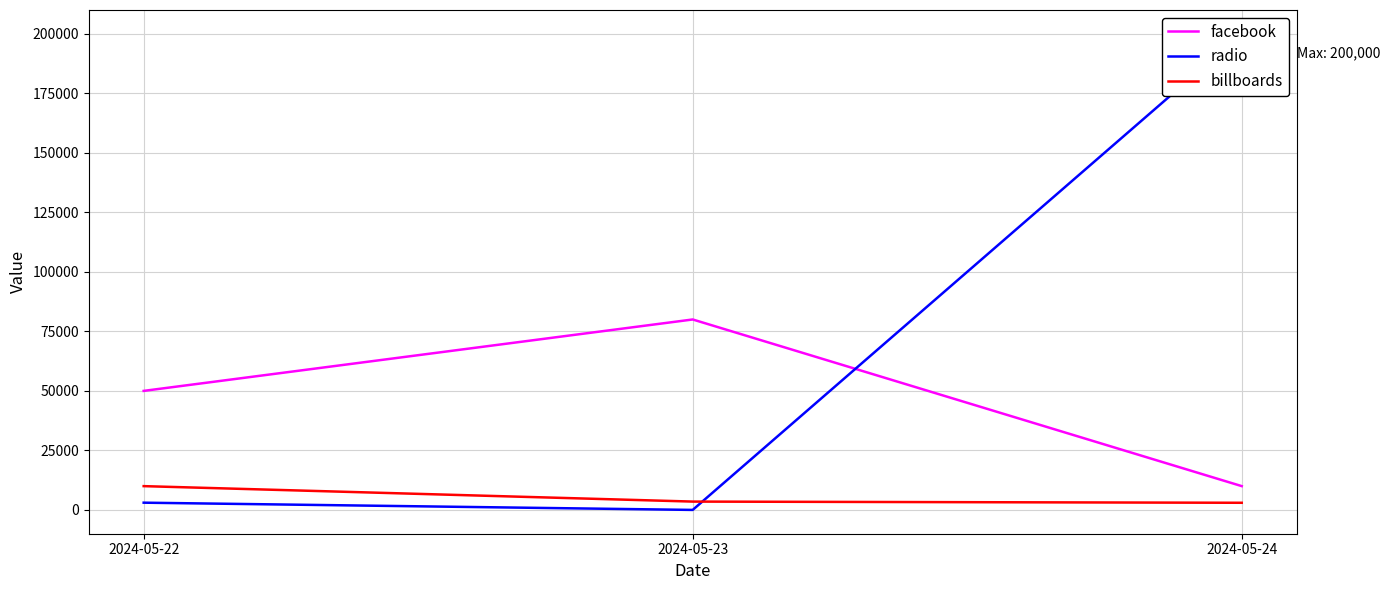

Which series changed the most between 2024-05-22 and 2024-05-24?

radio